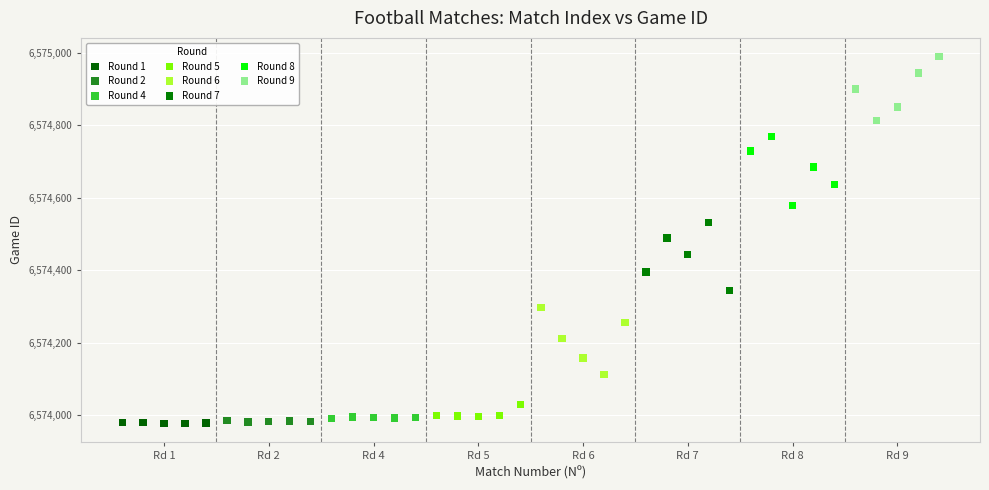

Which series reaches the maximum Y coordinate?

Round 9